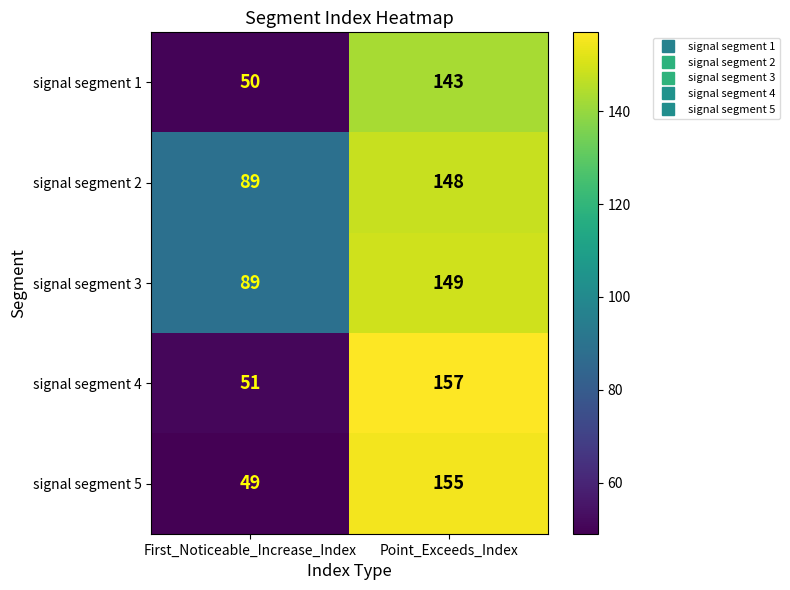

Reading left to right, transcribe all the data shown in this chart.

signal segment 1: 50	143
signal segment 2: 89	148
signal segment 3: 89	149
signal segment 4: 51	157
signal segment 5: 49	155